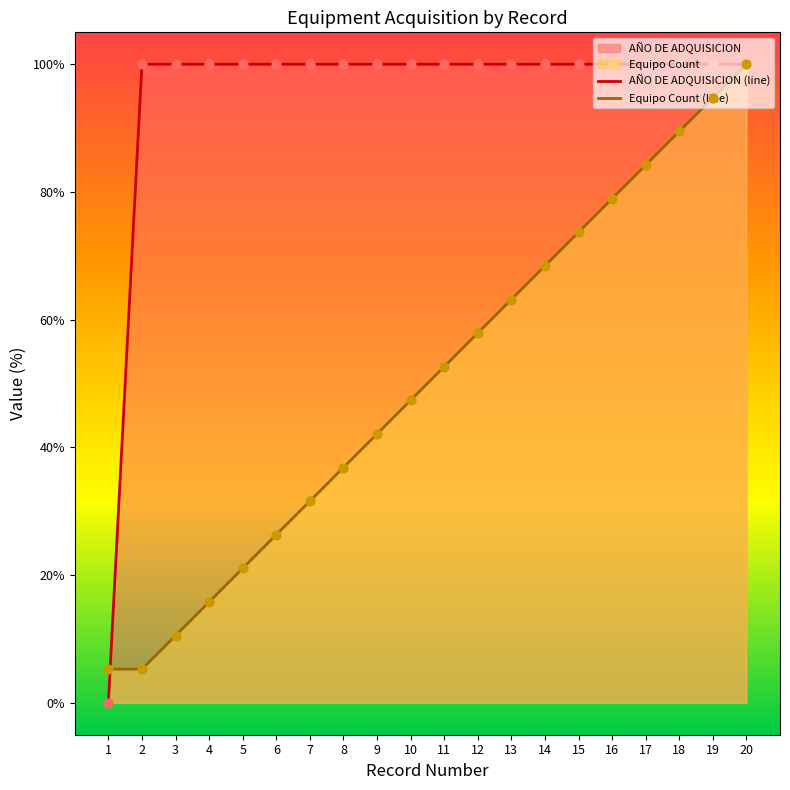

Which series reaches the minimum Y coordinate?

AÑO DE ADQUISICION